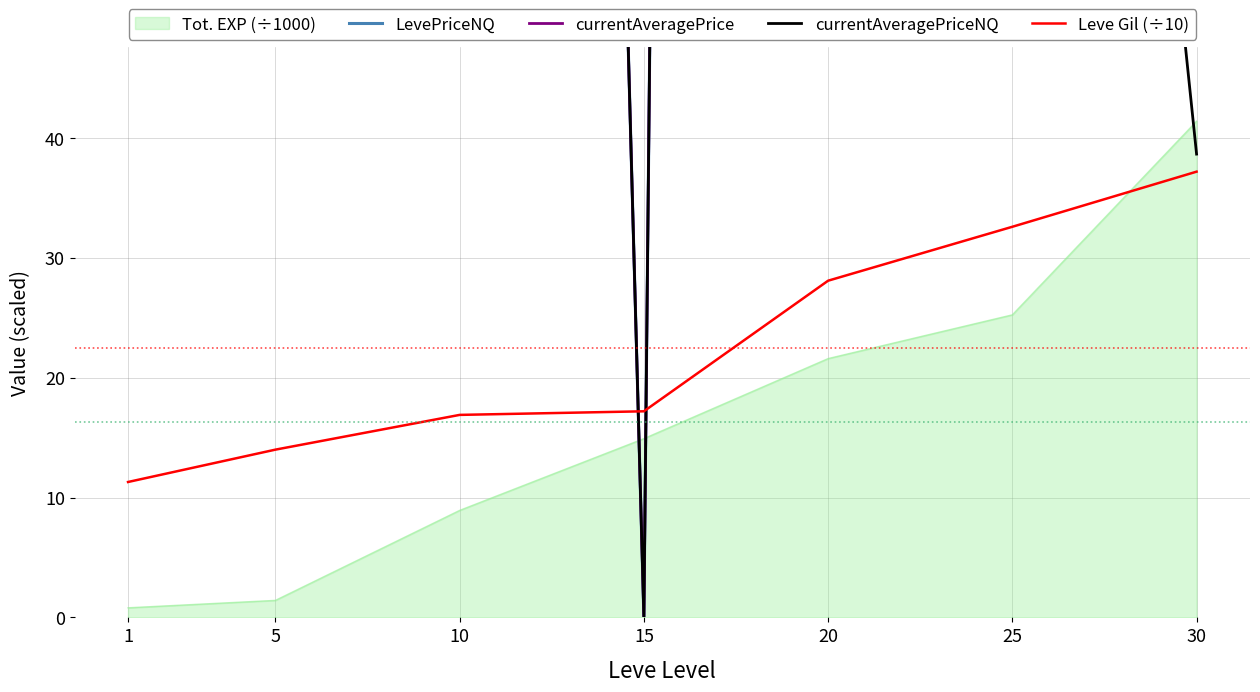

Which label corresponds to the smallest value in the chart?

15